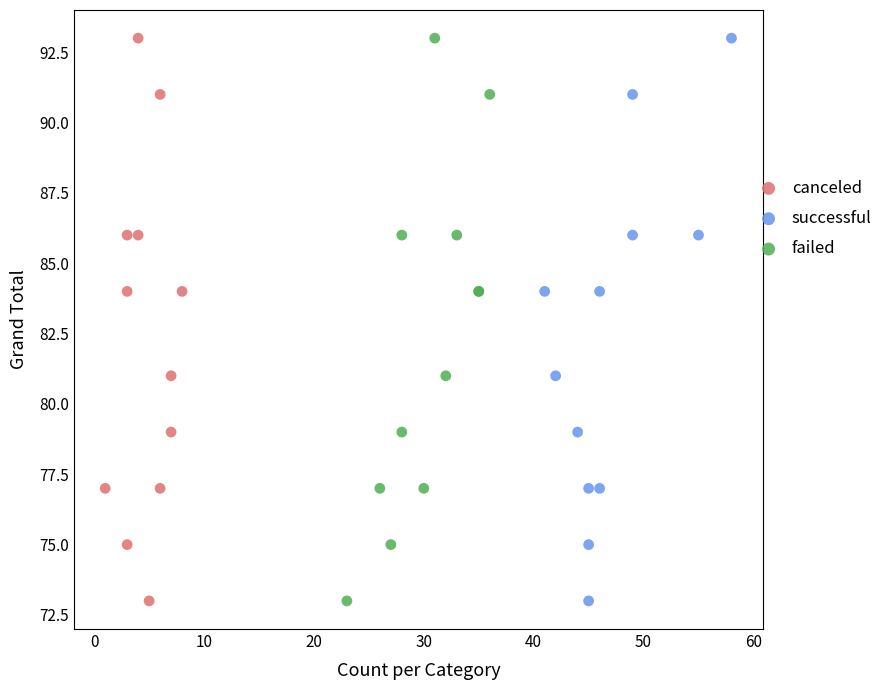

What are all the series names shown in the legend?

canceled, successful, failed